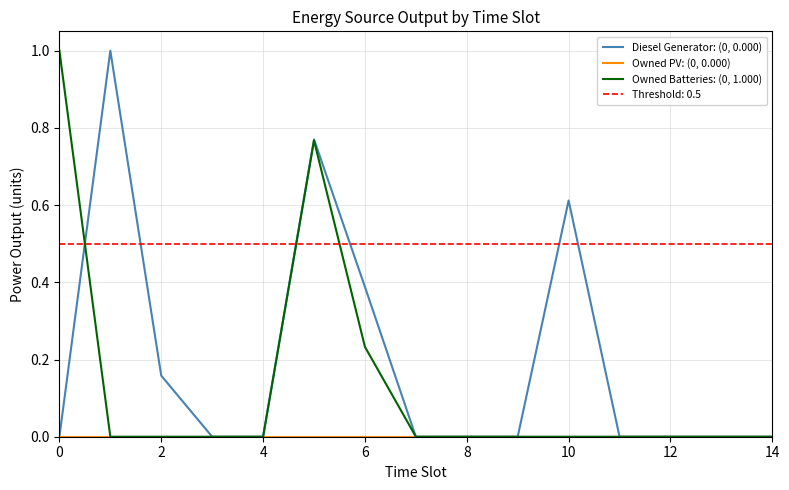

What is the maximum value for Owned Batteries: (0, 1.000)?

1.0